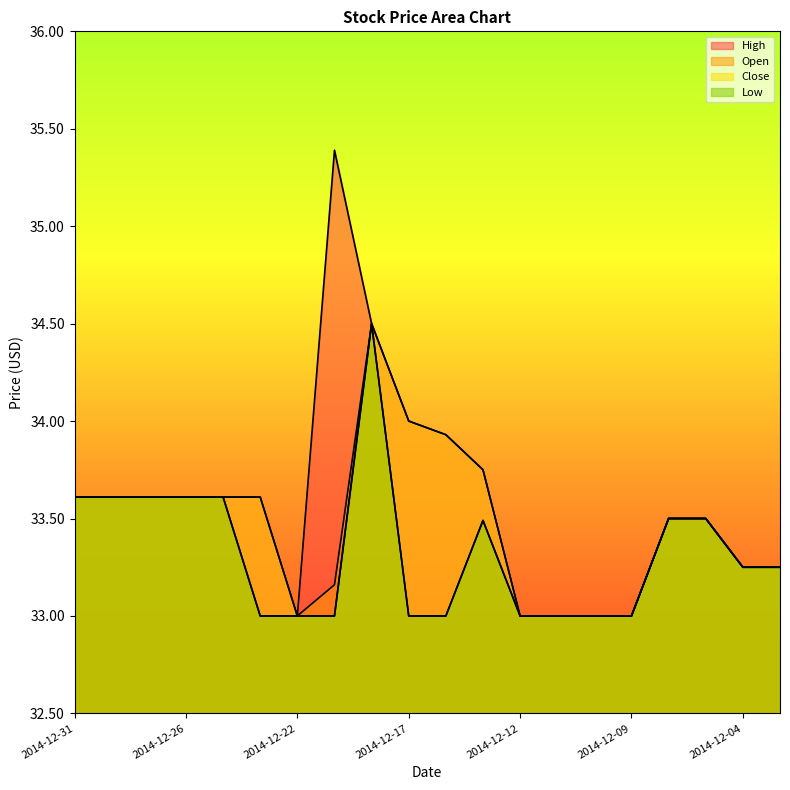

How many data points in Open are above 33?

12